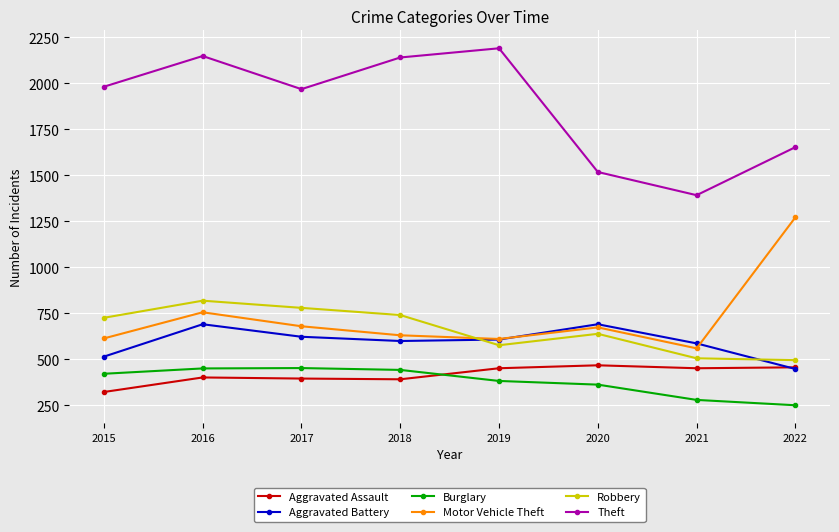

How many interior local valleys does the Motor Vehicle Theft series have?

2